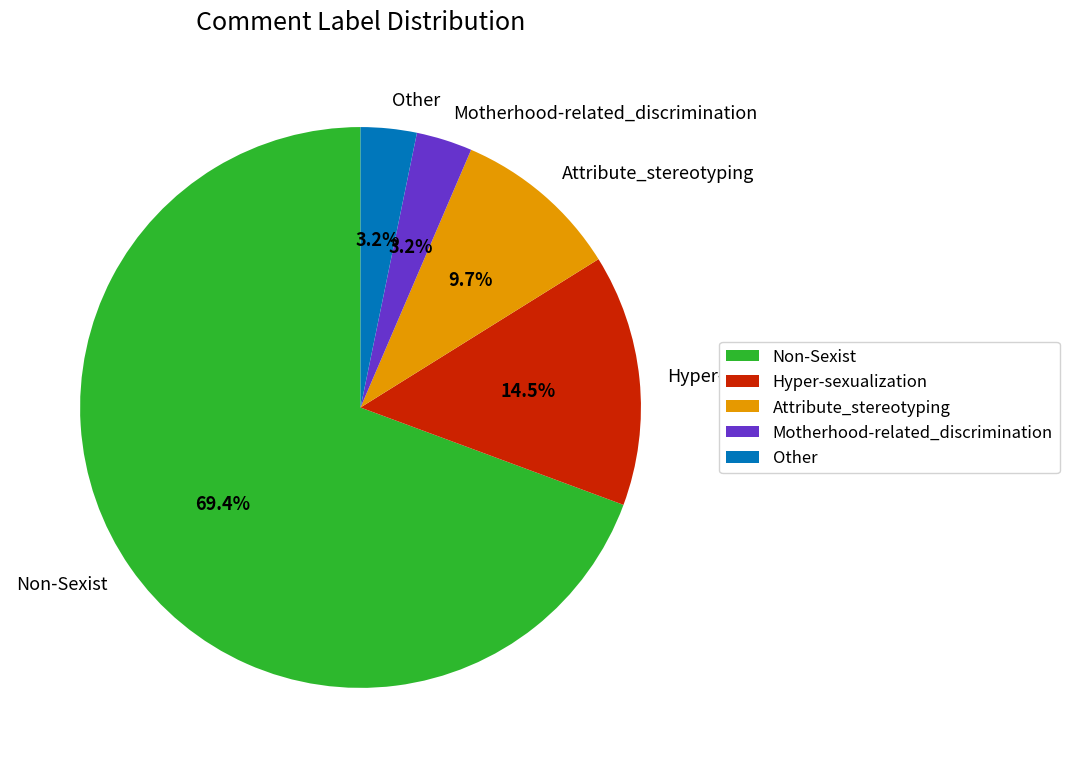

Which category has the biggest portion of the pie?

Non-Sexist